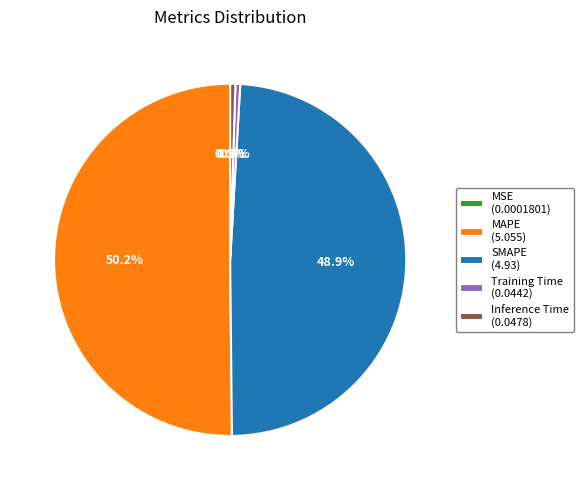

Which slice is the largest?

MAPE